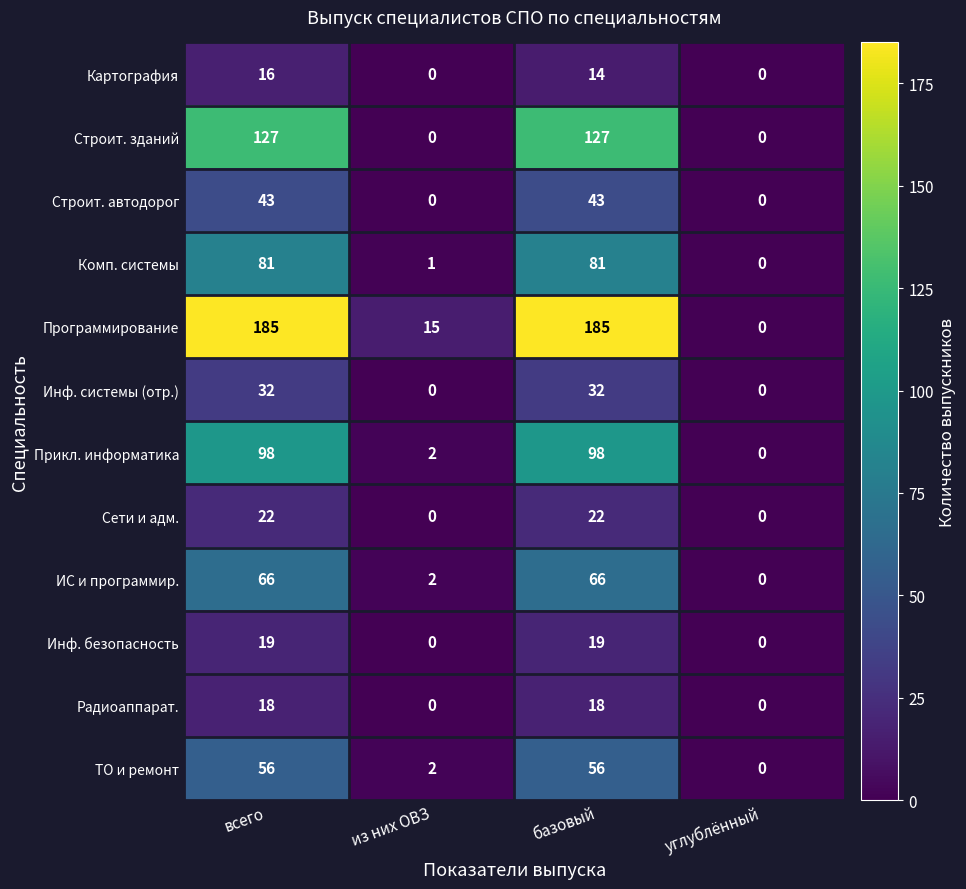

What is the difference between the maximum and minimum values in the Прикл. информатика series?

98